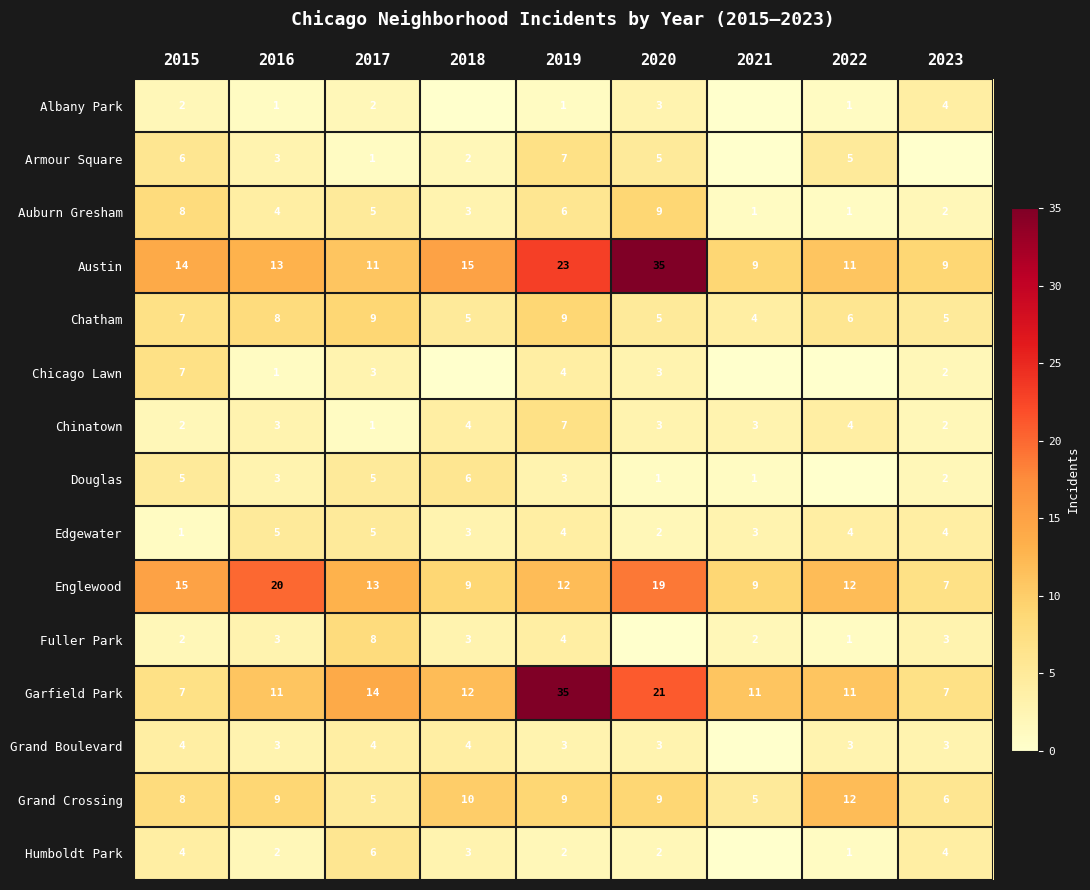

Between 2016 and 2015, which is larger?

2015